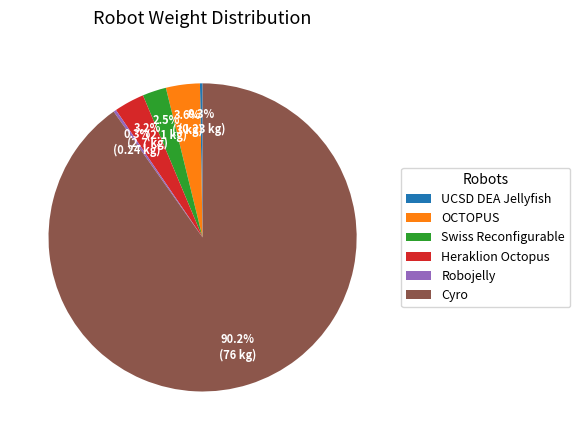

Which category has the biggest portion of the pie?

Cyro